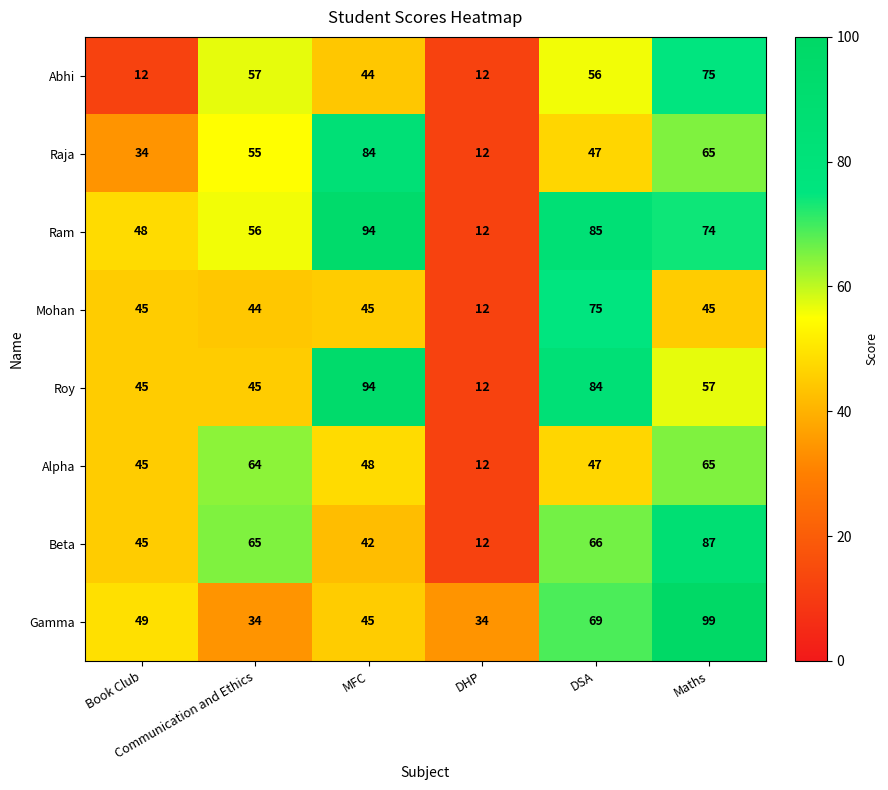

What is the maximum value for Raja?

84